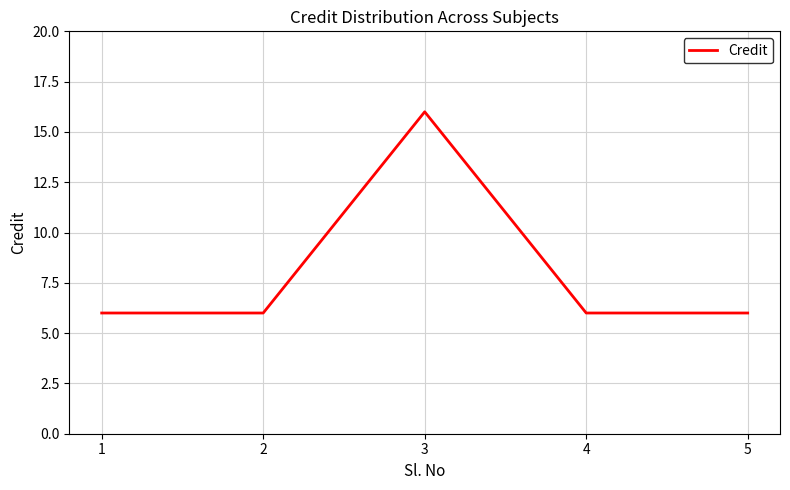

The value at 1 is 6. True or false?

True